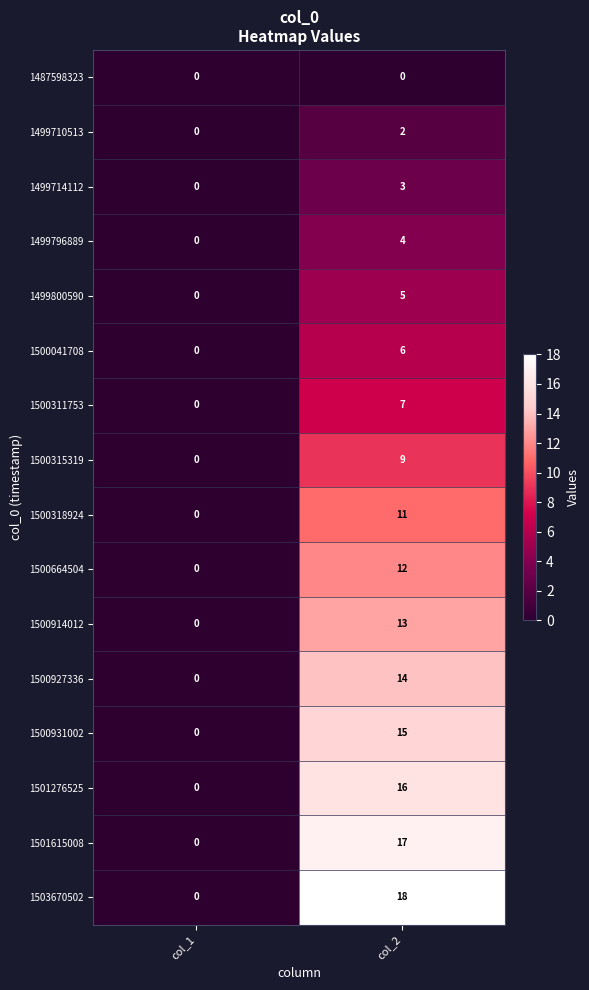

Count the number of categories in the chart.

2